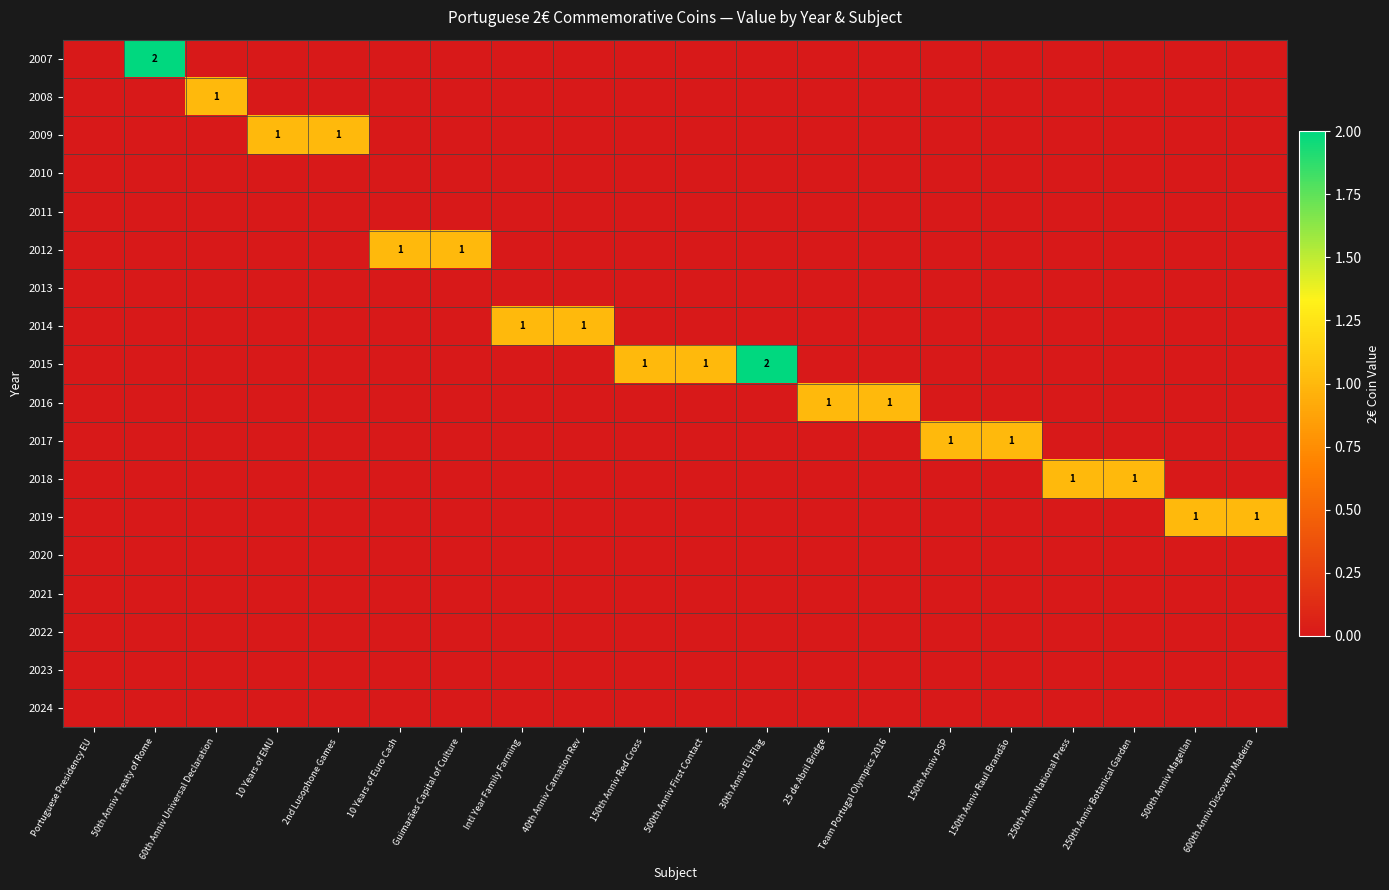

List the labels in order of 2021 value, smallest first.

Portuguese Presidency EU, 50th Anniv Treaty of Rome, 60th Anniv Universal Declaration, 10 Years of EMU, 2nd Lusophone Games, 10 Years of Euro Cash, Guimarães Capital of Culture, Intl Year Family Farming, 40th Anniv Carnation Rev, 150th Anniv Red Cross, 500th Anniv First Contact, 30th Anniv EU Flag, 25 de Abril Bridge, Team Portugal Olympics 2016, 150th Anniv PSP, 150th Anniv Raul Brandão, 250th Anniv National Press, 250th Anniv Botanical Garden, 500th Anniv Magellan, 600th Anniv Discovery Madeira